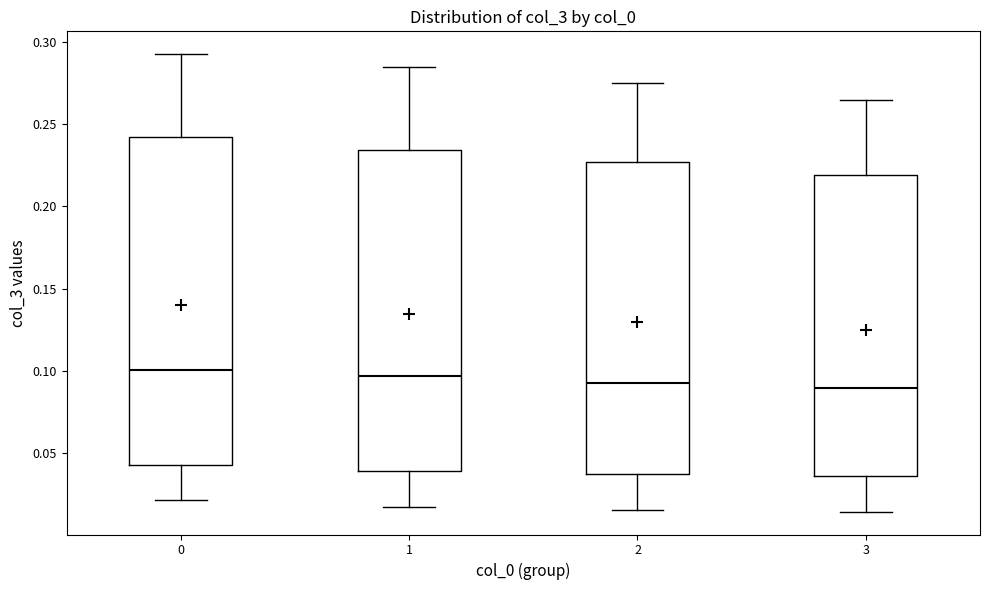

Reading left to right, read every box against the y-axis: the position of its median line, the range the box covers, and the ends of its whiskers. The values are not printed on the chart, so give them approximately, as read against the axis.

0: median 0.100, box 0.040 to 0.240, whiskers 0.020 to 0.295
1: median 0.095, box 0.040 to 0.235, whiskers 0.015 to 0.285
2: median 0.095, box 0.035 to 0.225, whiskers 0.015 to 0.275
3: median 0.090, box 0.035 to 0.220, whiskers 0.015 to 0.265